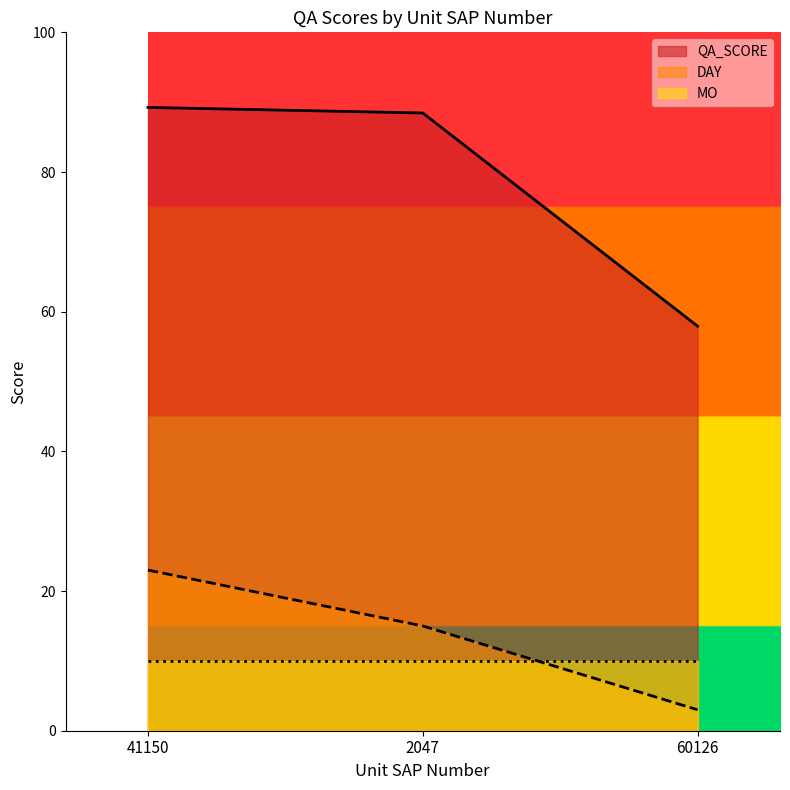

What is the difference between the DAY values at 41150 and 60126?

20.0